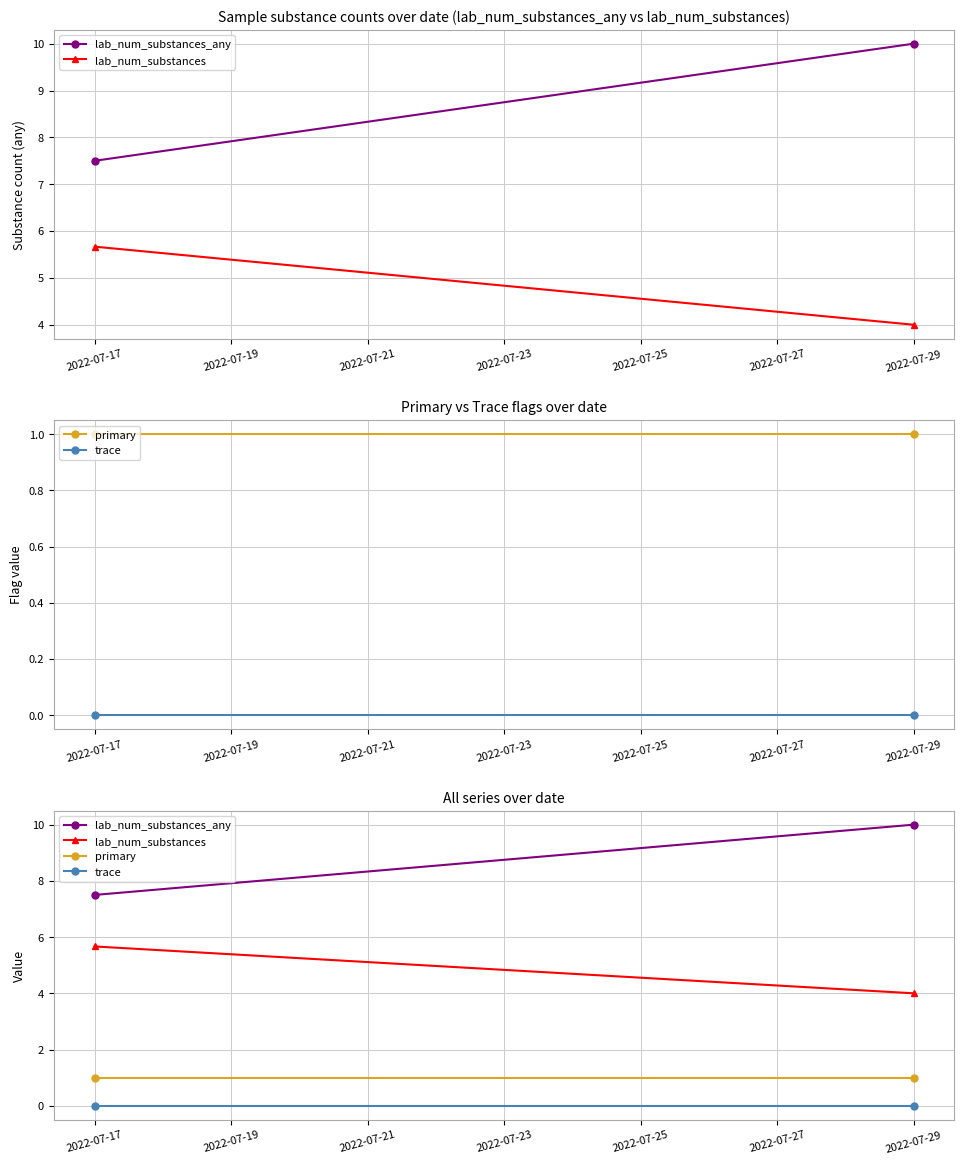

Which series changed the most between 2022-07-17 and 2022-07-19?

lab_num_substances_any